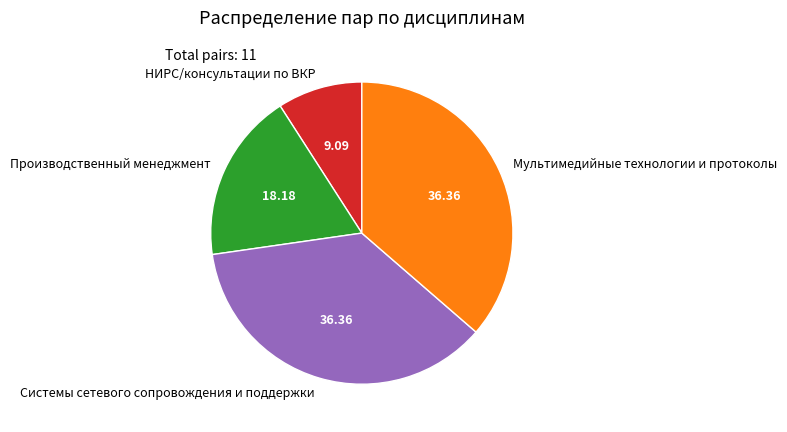

Is there any slice that represents more than half of the pie?

No